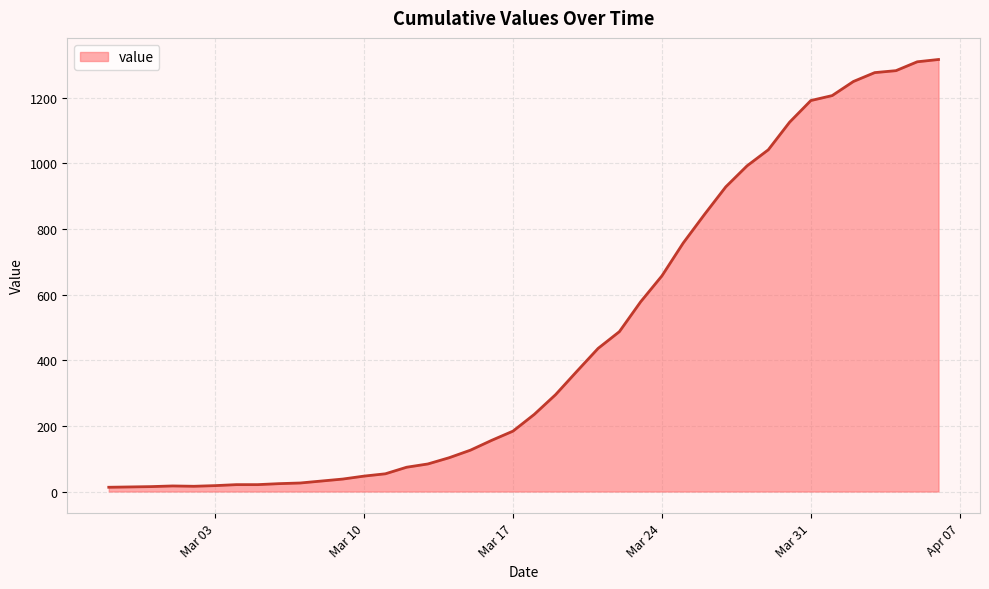

What is the difference between the maximum and minimum values?

1303